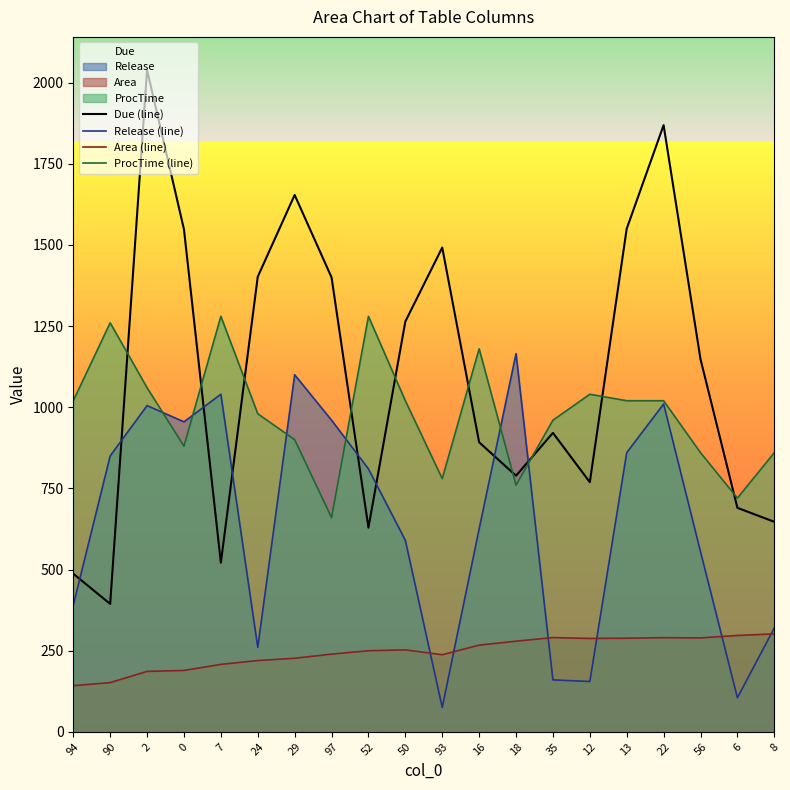

Rank the series by their maximum value, from lowest to highest.

Area (line), Release (line), ProcTime (line), Due (line)